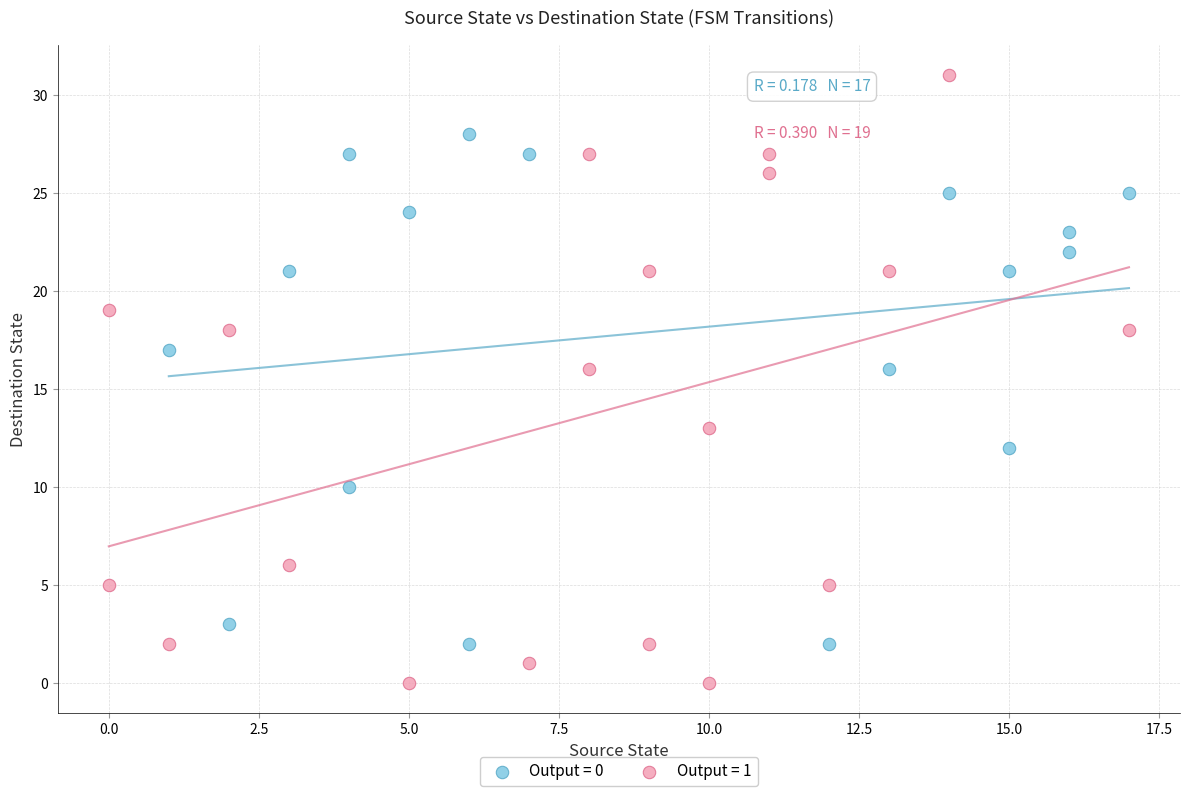

Which series contains the highest Y value?

Output = 1